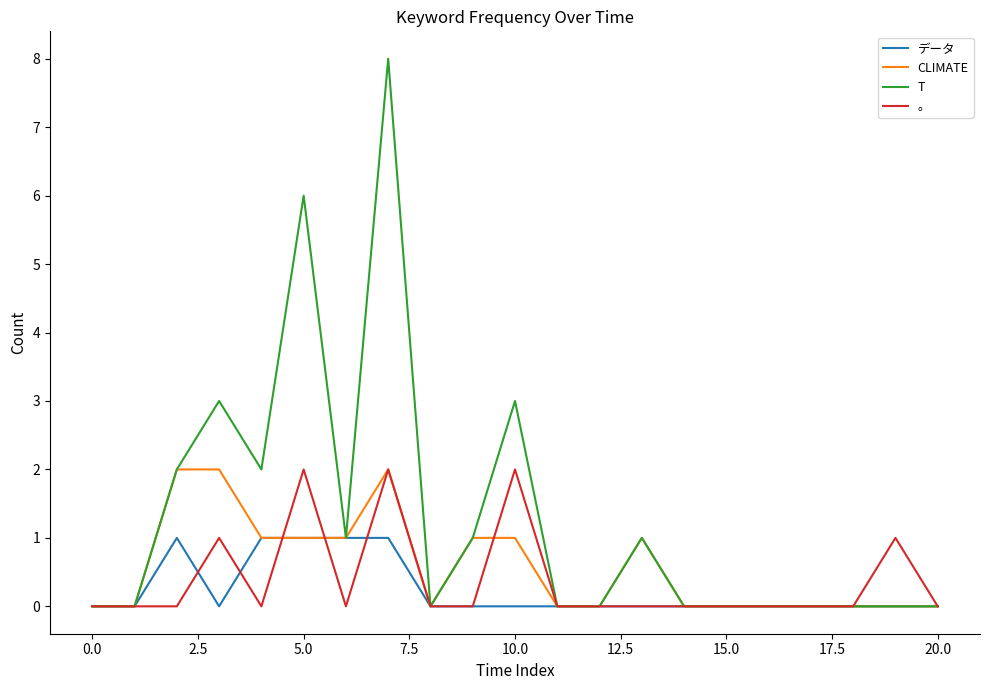

What are all the series names shown in the legend?

データ, CLIMATE, T, 。